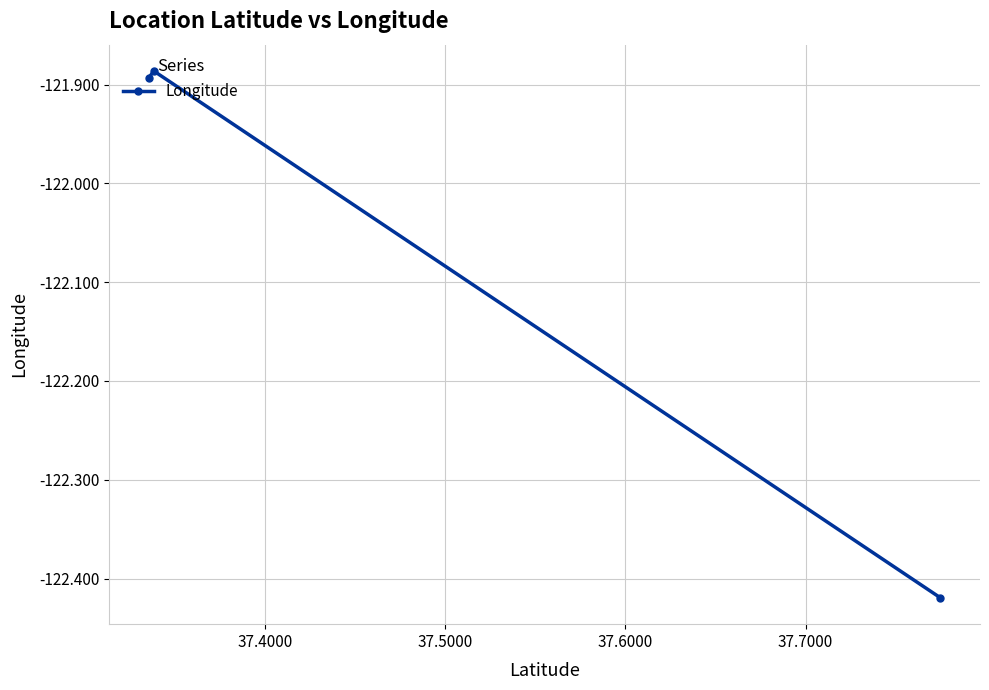

What is the difference between the maximum and minimum values?

0.5